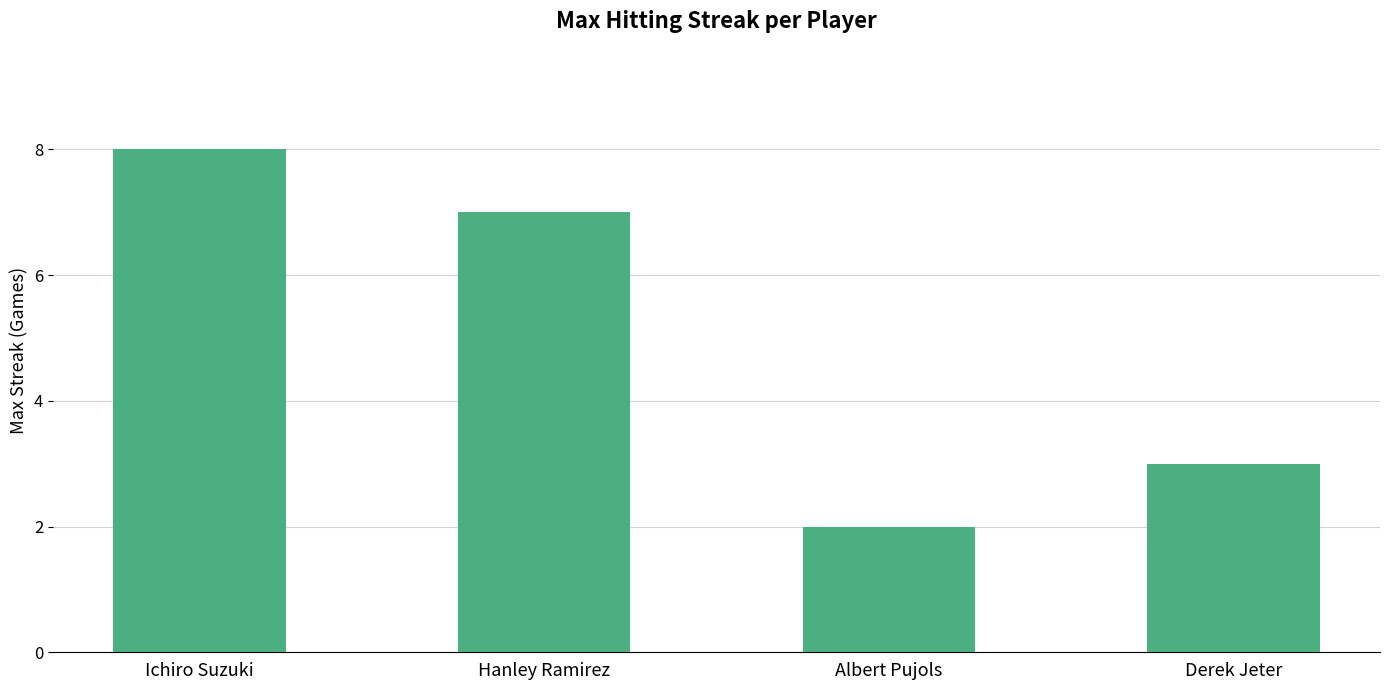

Which has a higher value, Ichiro Suzuki or Derek Jeter?

Ichiro Suzuki